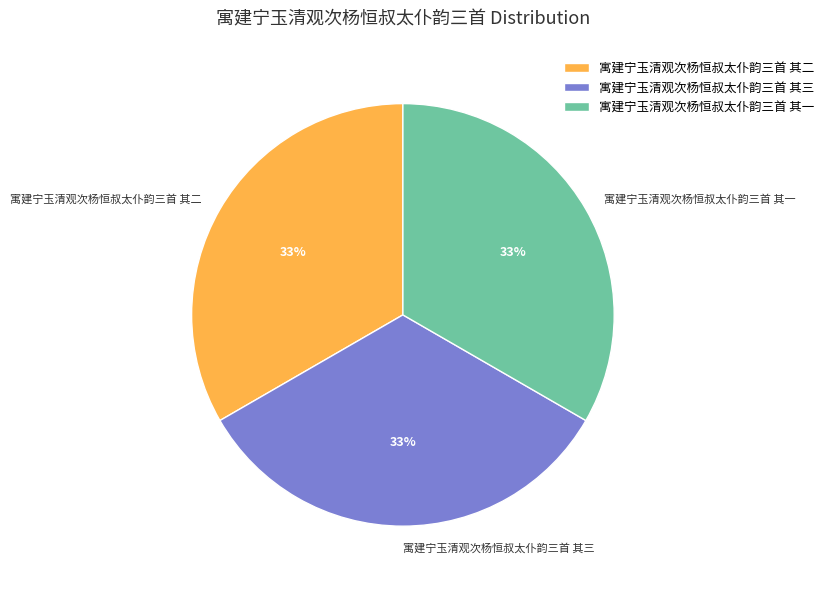

True or false: 寓建宁玉清观次杨恒叔太仆韵三首 其三 accounts for 18% of the total.

False